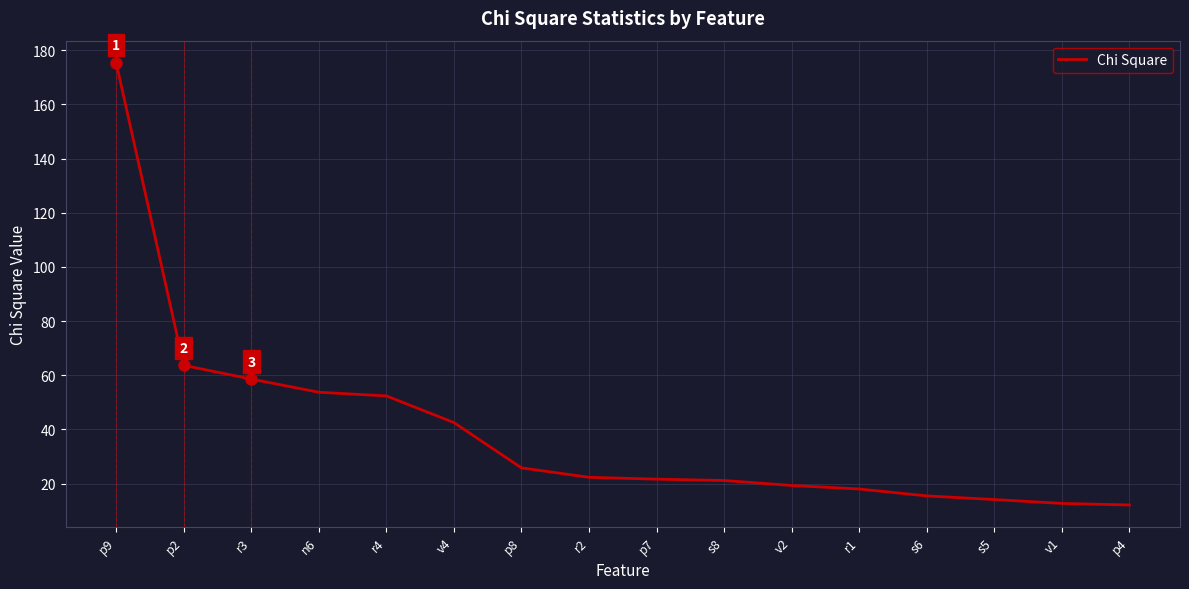

At which category does the chart reach its peak across all series?

p9